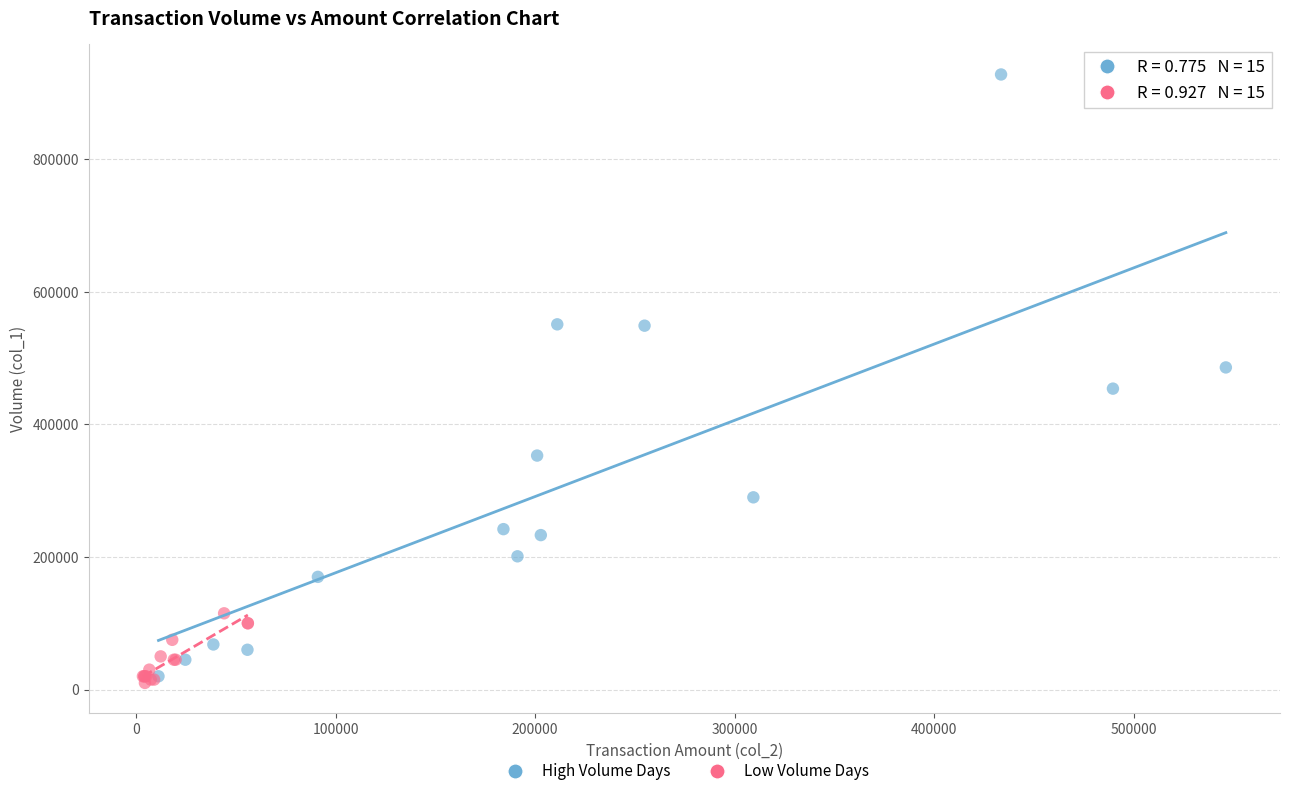

Which series reaches the minimum Y coordinate?

Low Volume Days